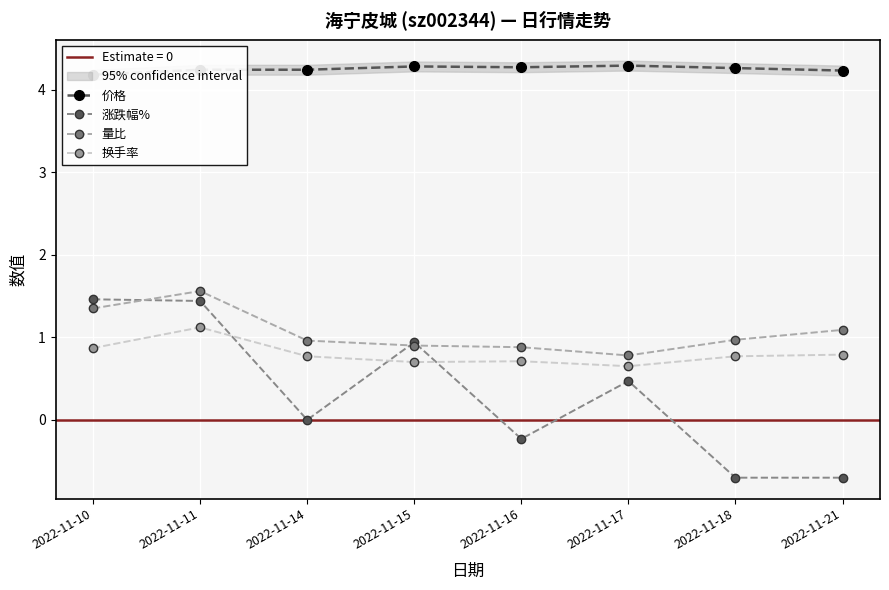

What is the sum of the 换手率 values at 2022-11-14 and 2022-11-11?

1.9